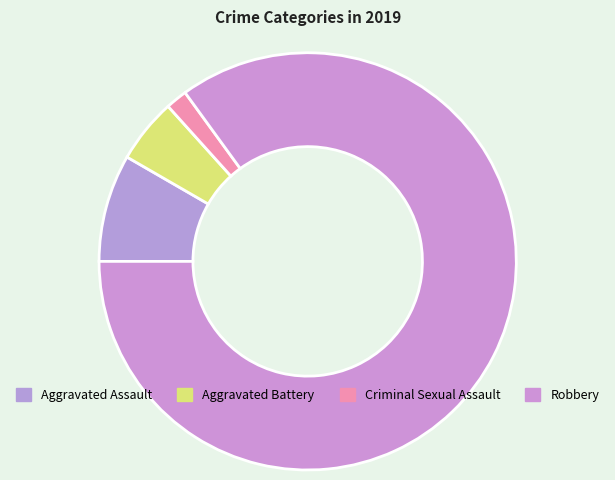

How many segments does this pie chart have?

4